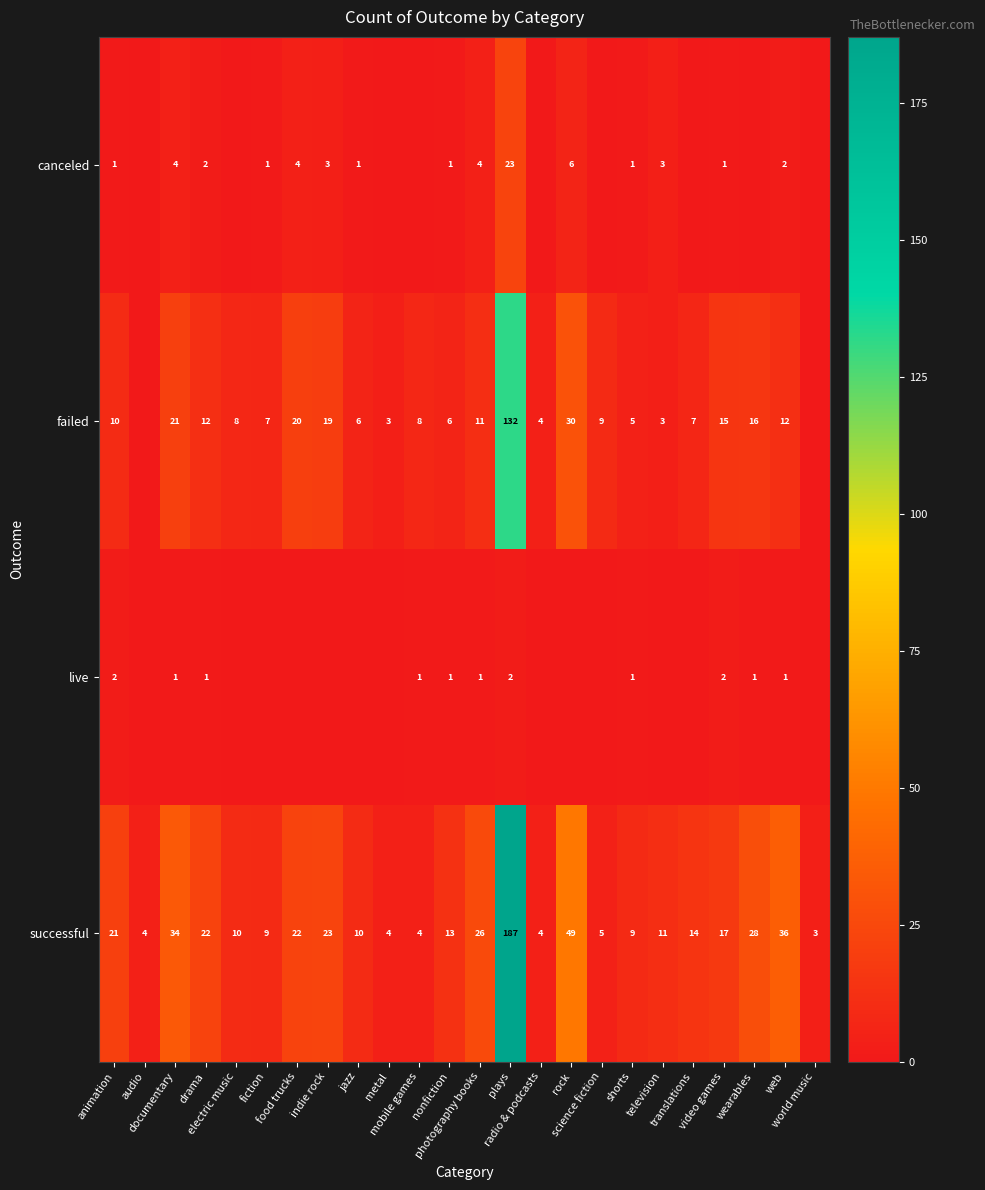

What is the average value of the successful series?

24